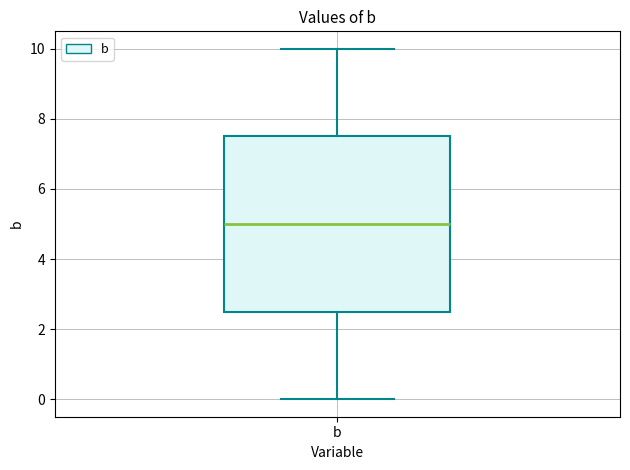

Transcribe this box plot: give where the median line is, the range the box spans, and where the two whiskers end, as read against the y-axis. The values are not printed on the chart, so give them approximately, as read against the axis.

median 5.0, box 2.6 to 7.6, whiskers 0.0 to 10.0